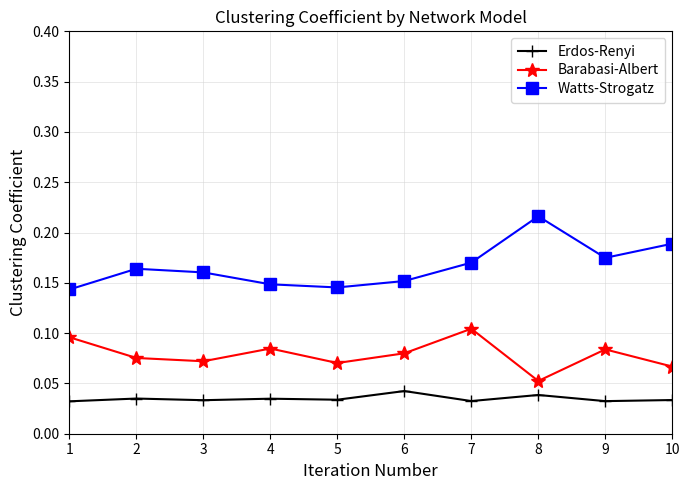

What is the sum of all Watts-Strogatz values?

1.7